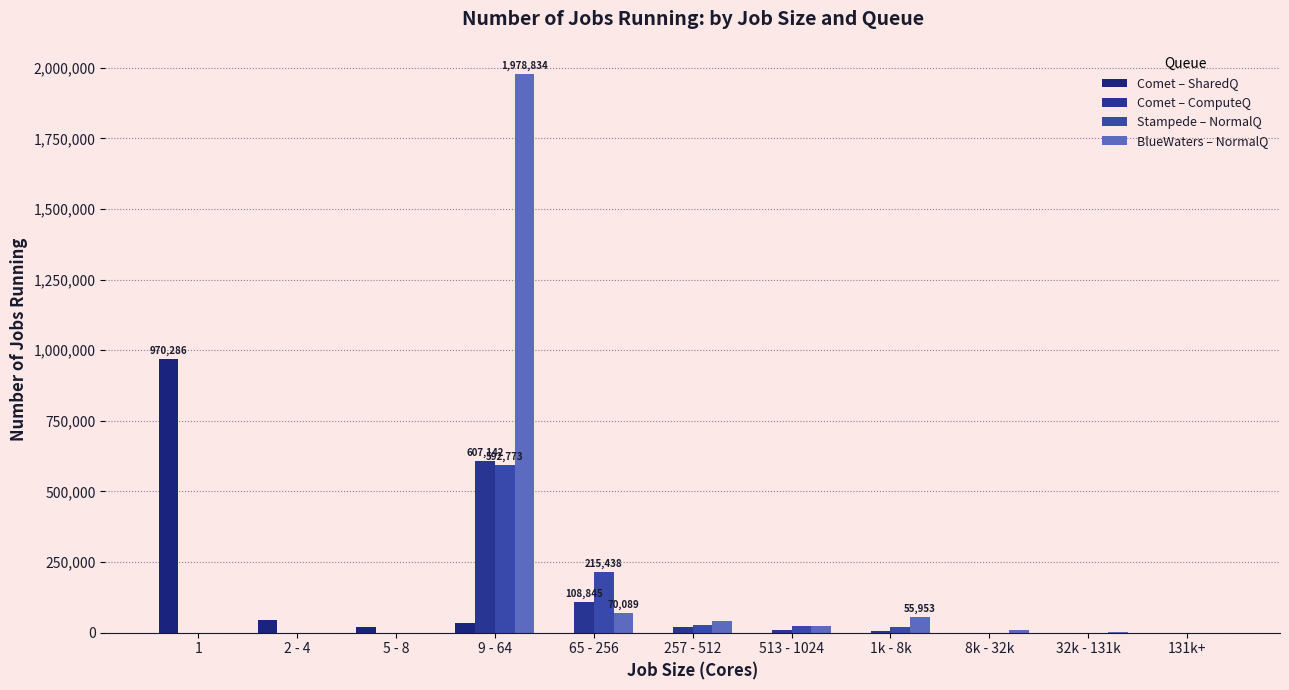

What position from the left is 1?

1